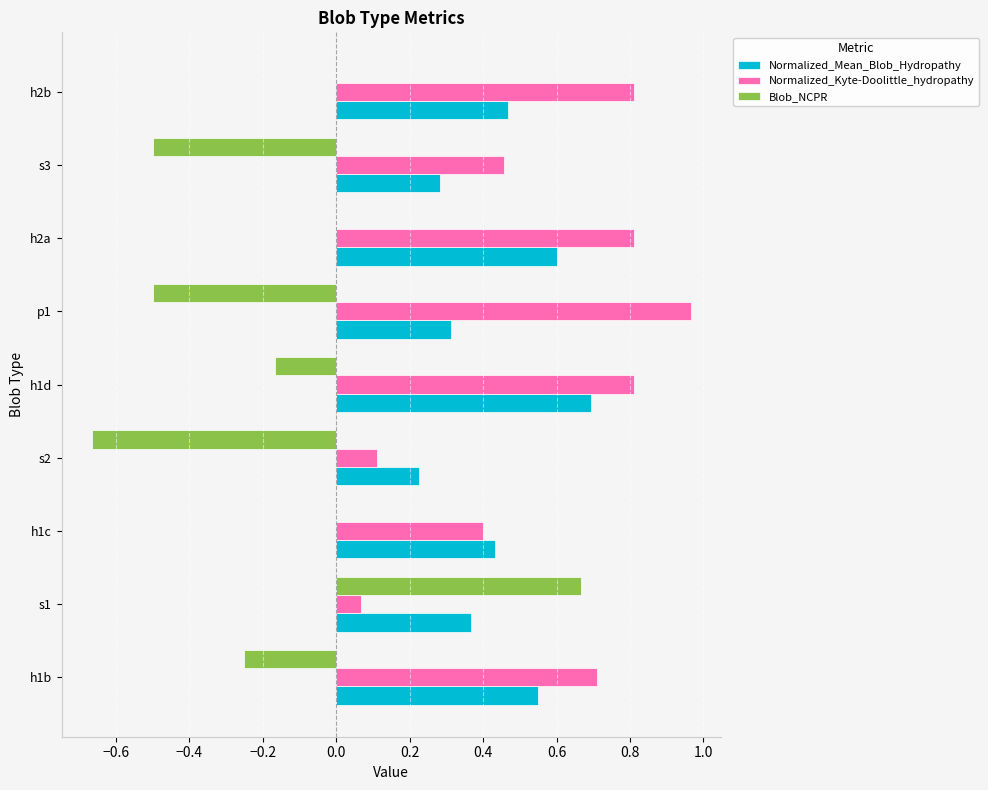

Which series has the largest total across all categories?

Normalized_Kyte-Doolittle_hydropathy